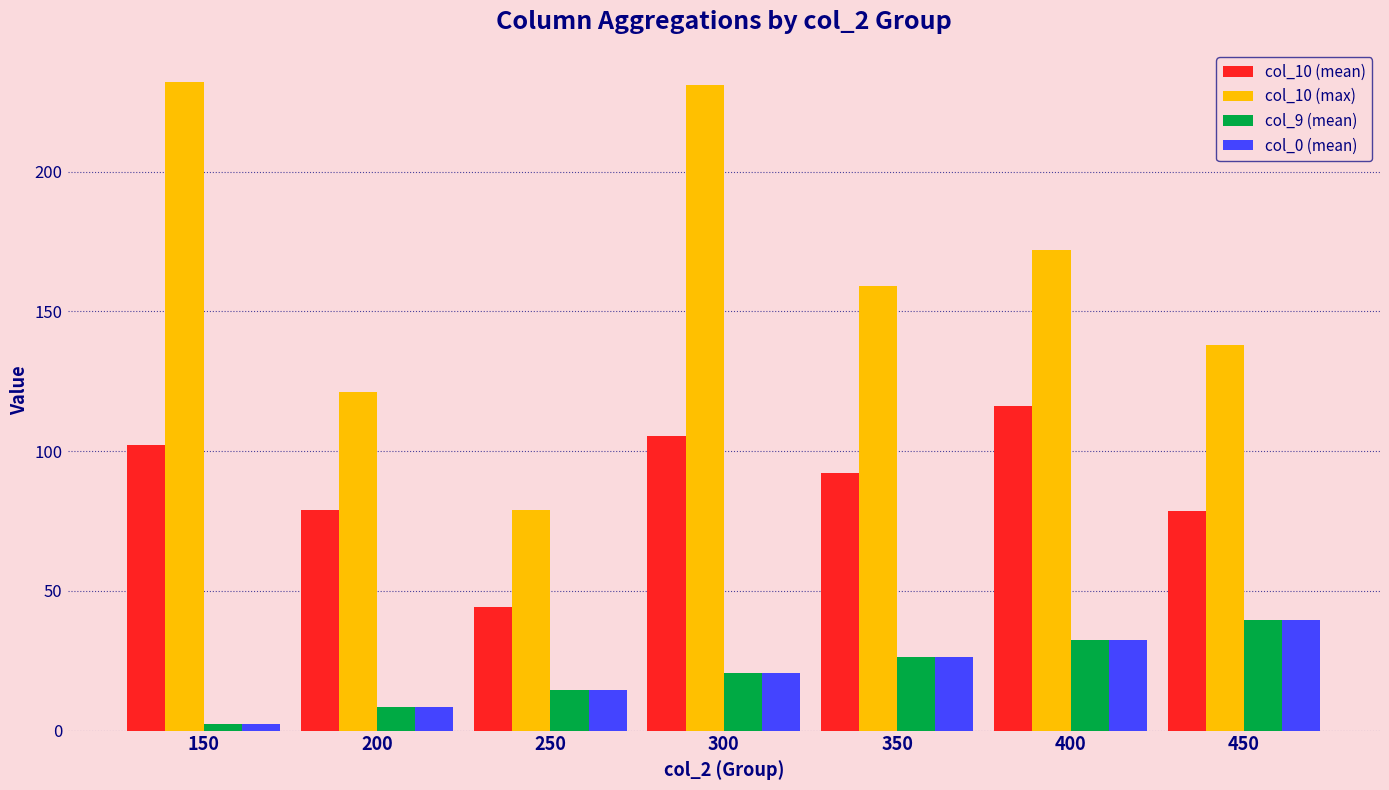

What is the sum of all col_10 (mean) values?

618.2